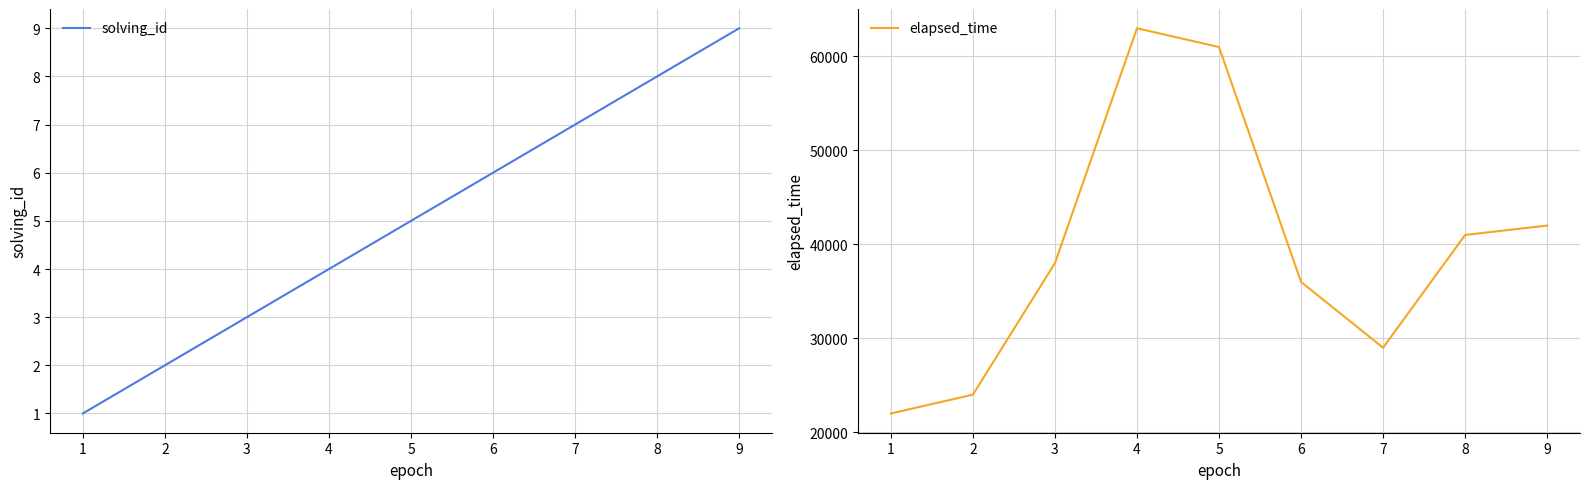

Is it true that solving_id equals 12 at 7?

False